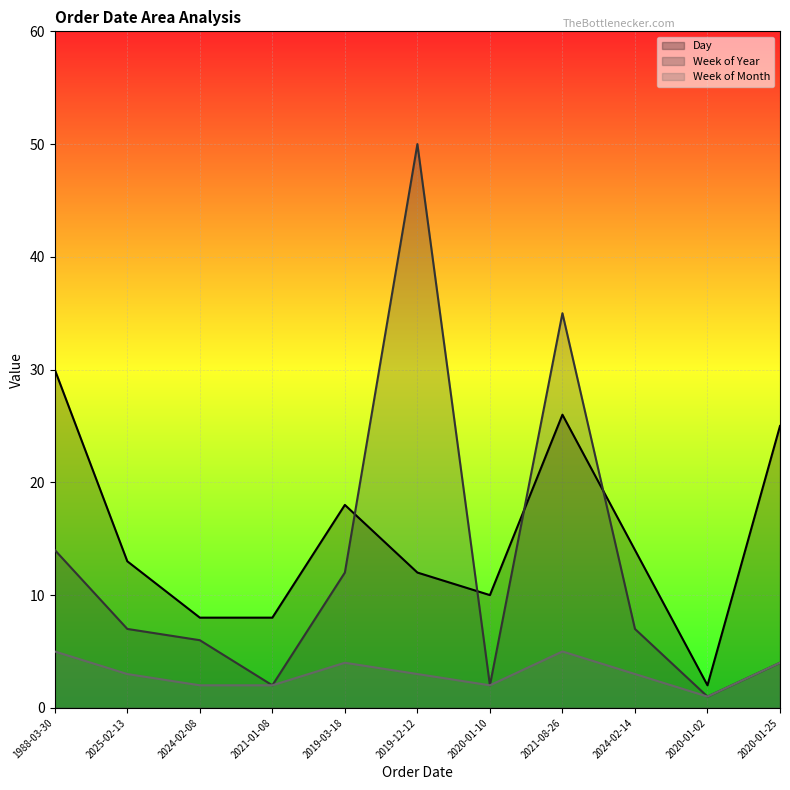

Which label corresponds to the smallest value in the chart?

2020-01-02